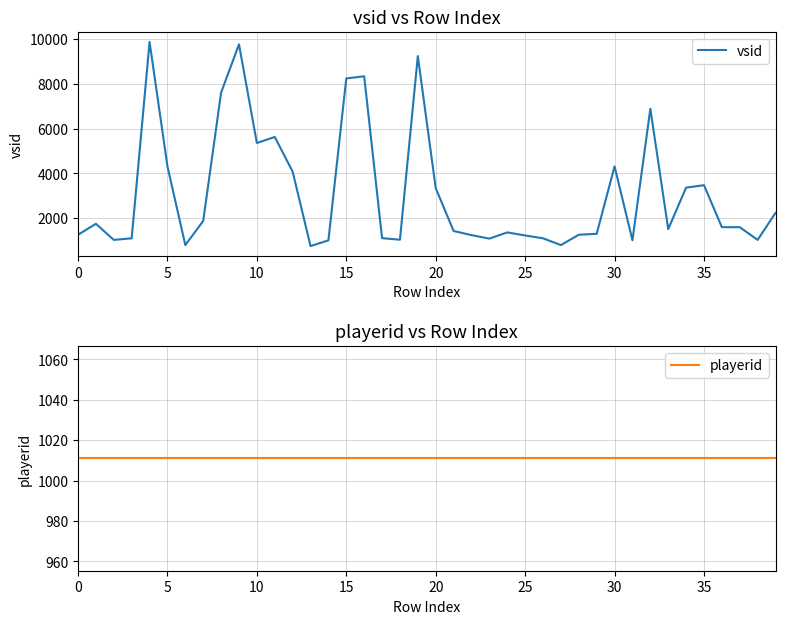

What is the label of the 27th point from the left?

26